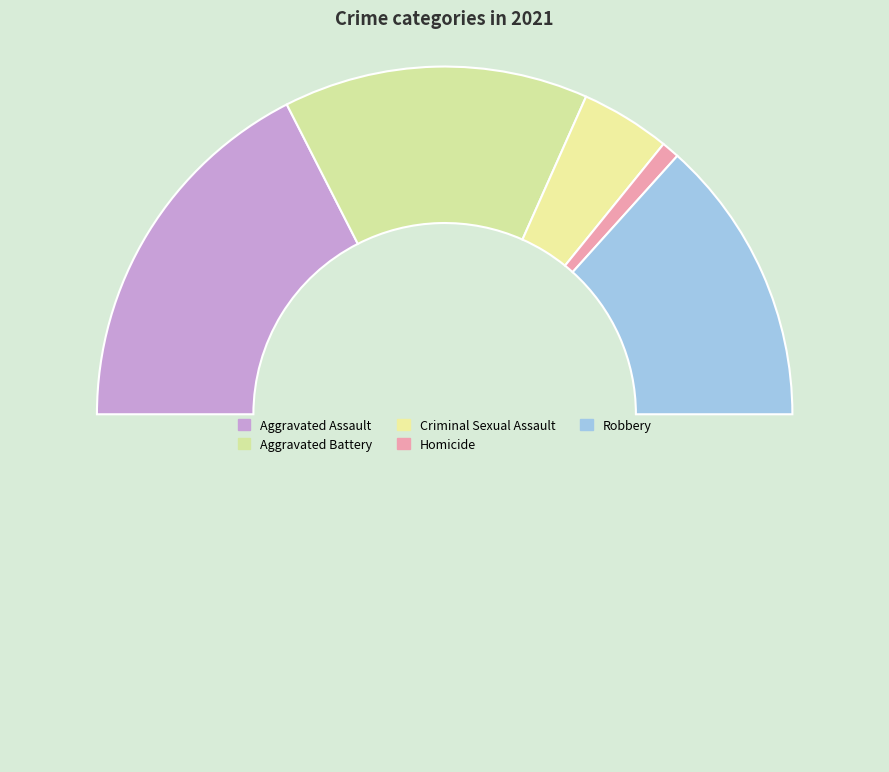

Count the number of slices in the pie.

6